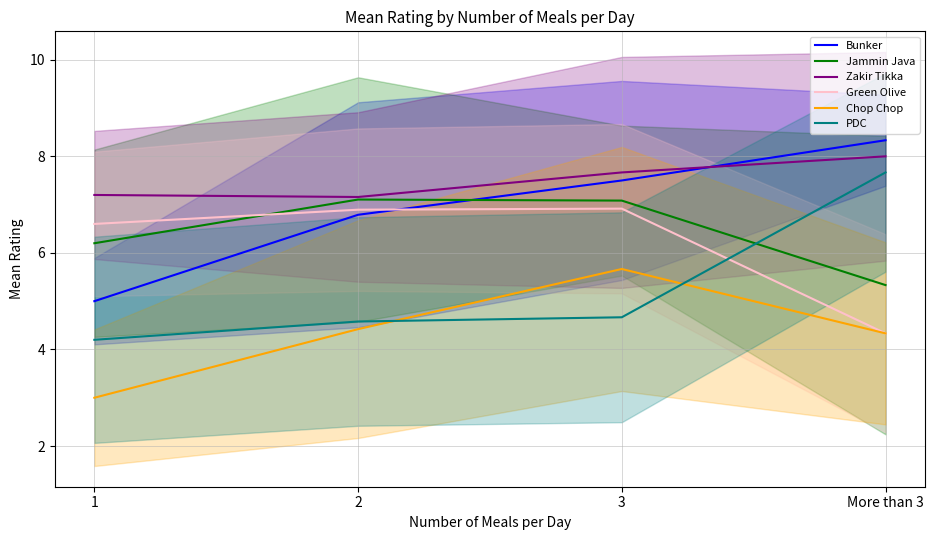

Reading left to right, list all the values displayed in this chart.

Bunker: 5.0	6.8	7.5	8.3
Jammin Java: 6.2	7.1	7.1	5.3
Zakir Tikka: 7.2	7.2	7.7	8.0
Green Olive: 6.6	6.9	6.9	4.3
Chop Chop: 3.0	4.4	5.7	4.3
PDC: 4.2	4.6	4.7	7.7